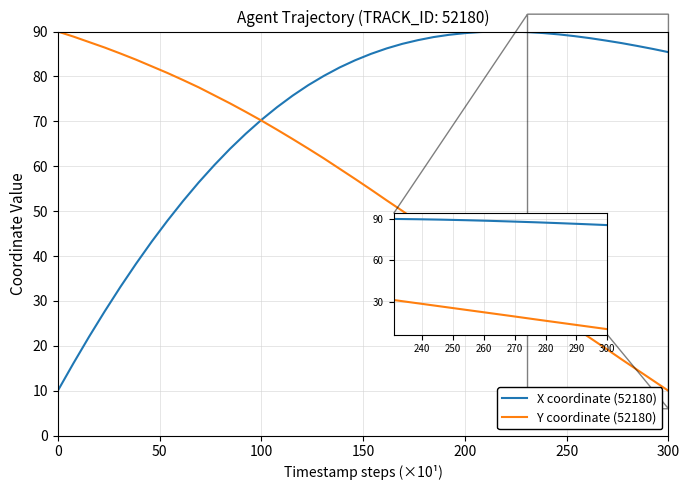

Which series has the largest total across all categories?

X coordinate (52180)